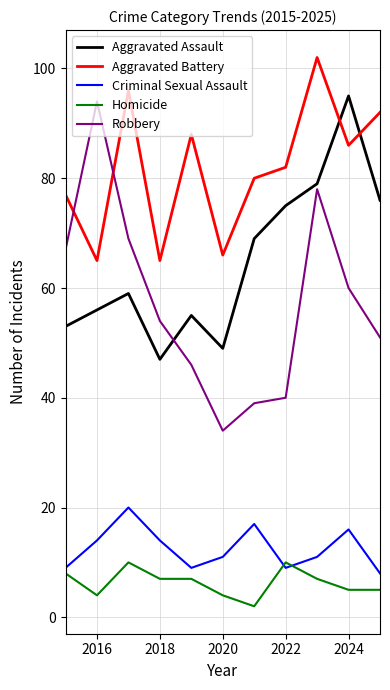

True or false: Robbery and Homicide cross at least once.

False